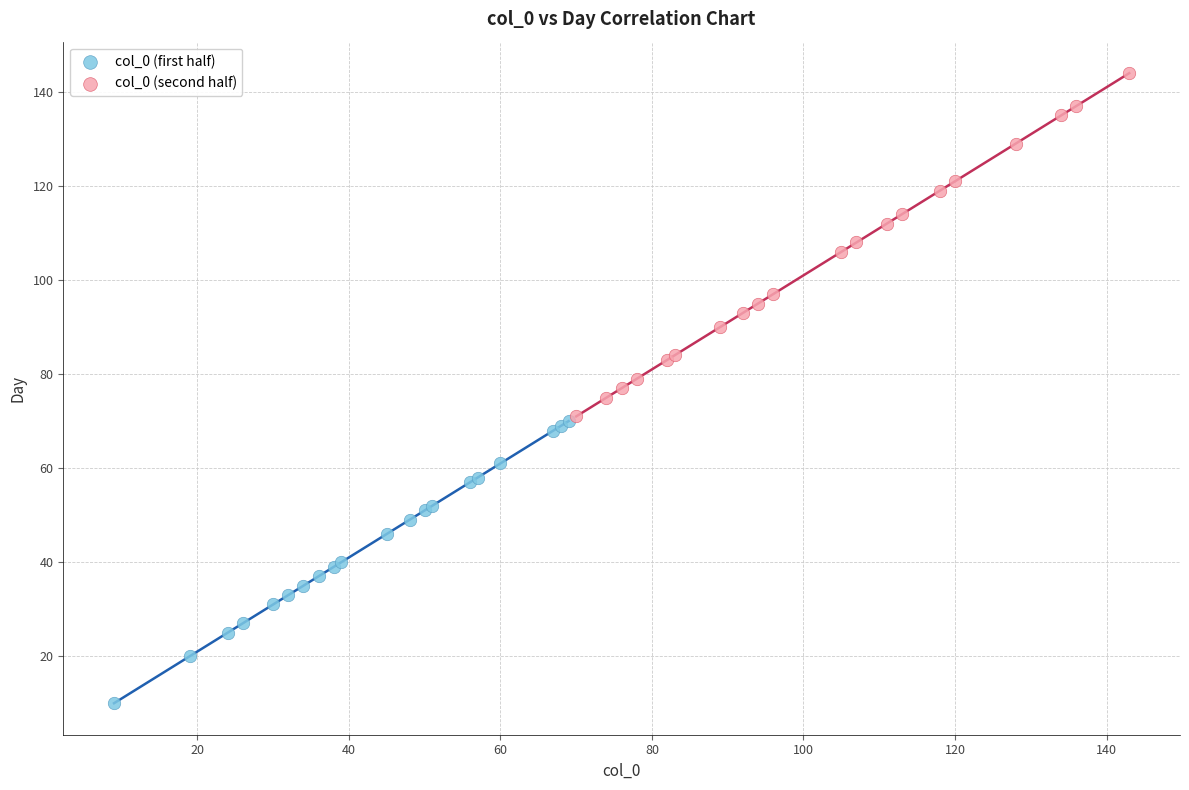

Which series reaches the minimum Y coordinate?

col_0 (first half)